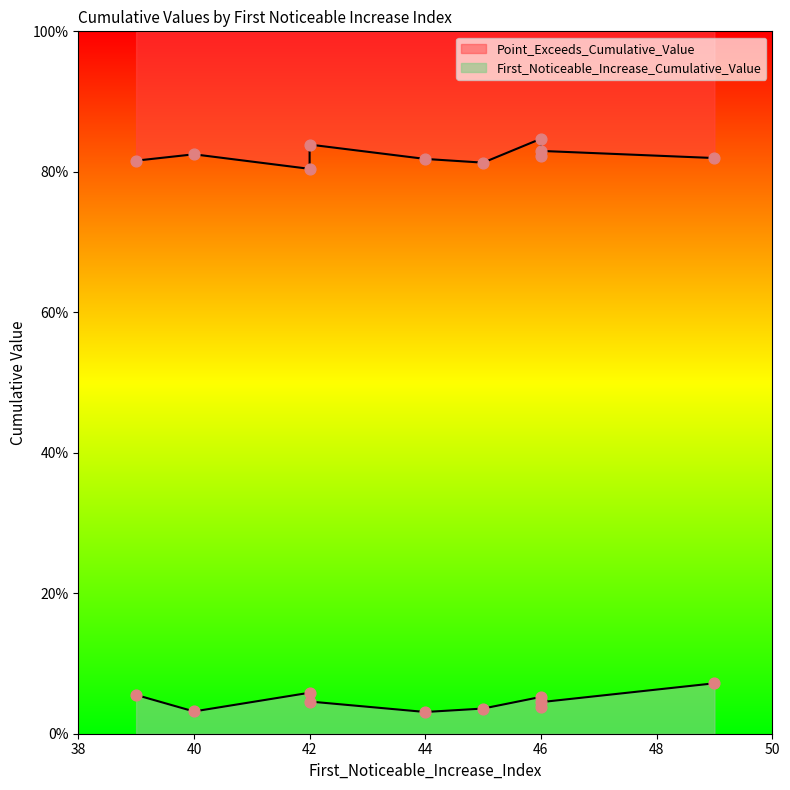

Which series reaches the minimum Y coordinate?

First_Noticeable_Increase_Cumulative_Value